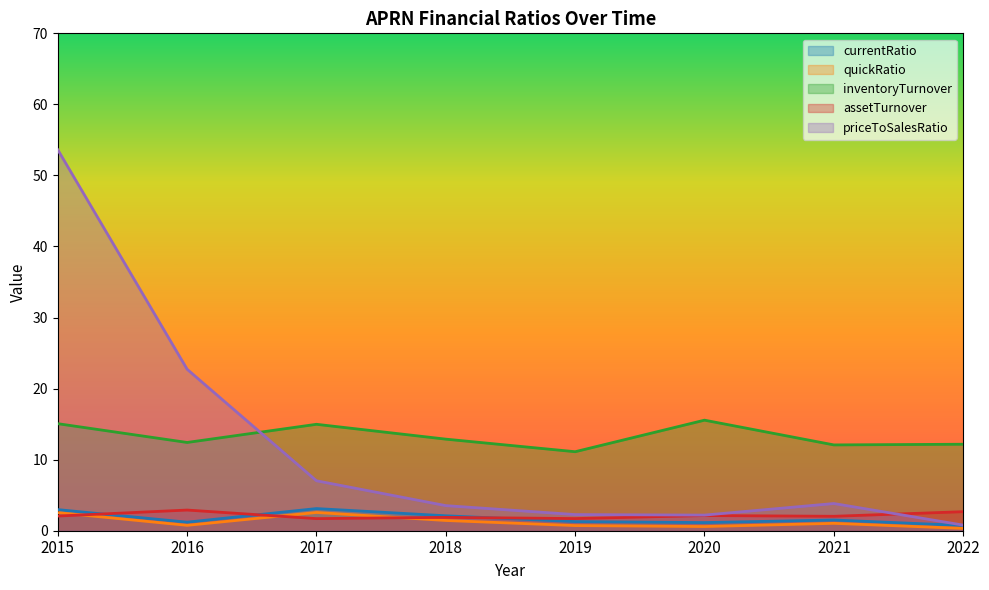

Which series has the largest total across all categories?

inventoryTurnover